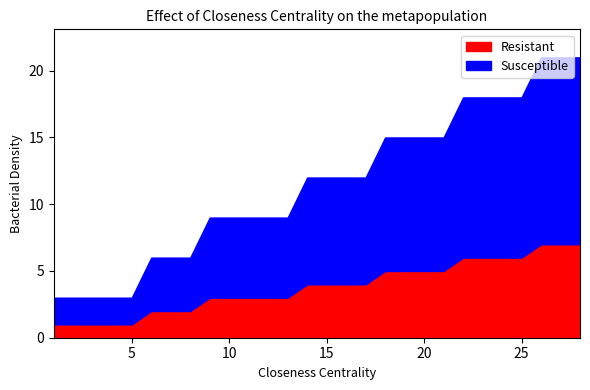

What is the difference between the maximum and minimum values in the Susceptible series?

12